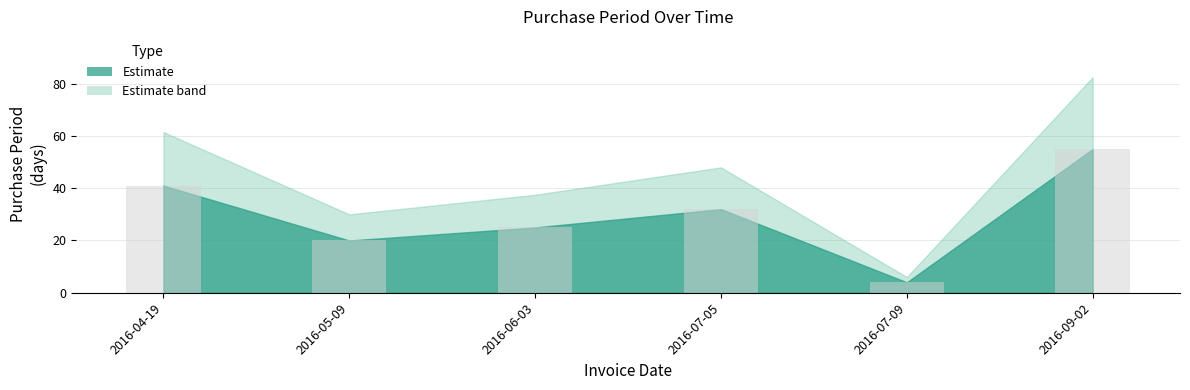

What is the value of the 2nd bar from the left?

20